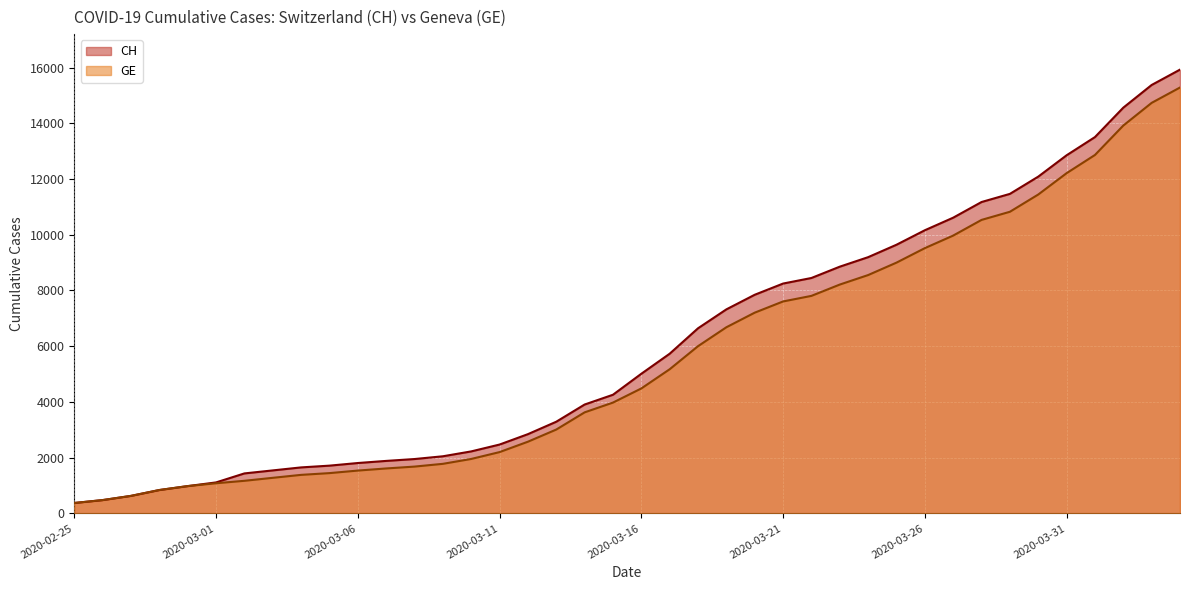

How many lines are shown in the chart?

2